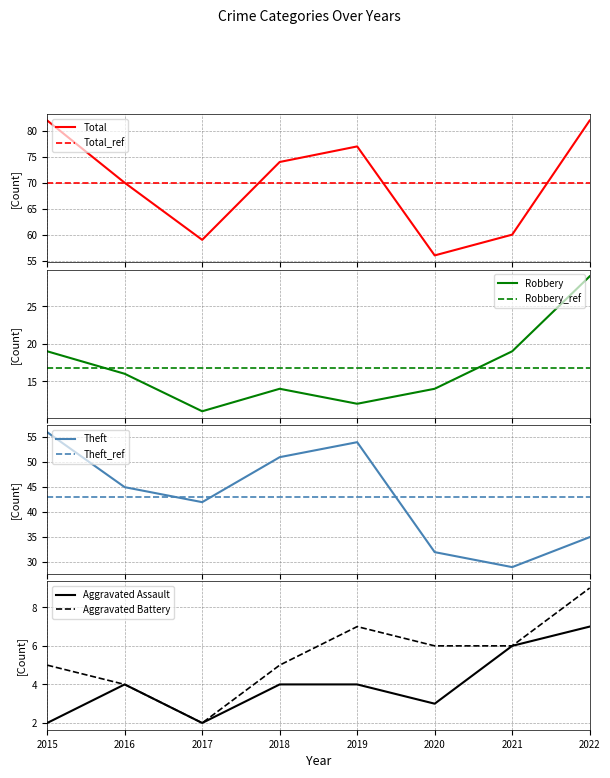

The Aggravated Battery series shows 2 at 2017. True or false?

True